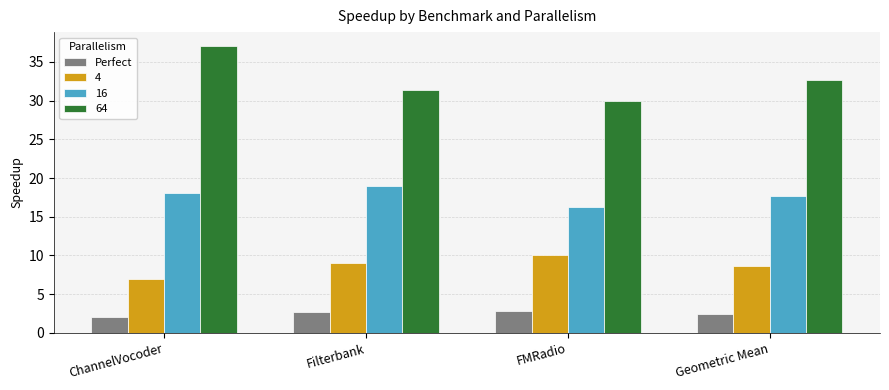

What is the label of the 3rd bar from the left?

FMRadio